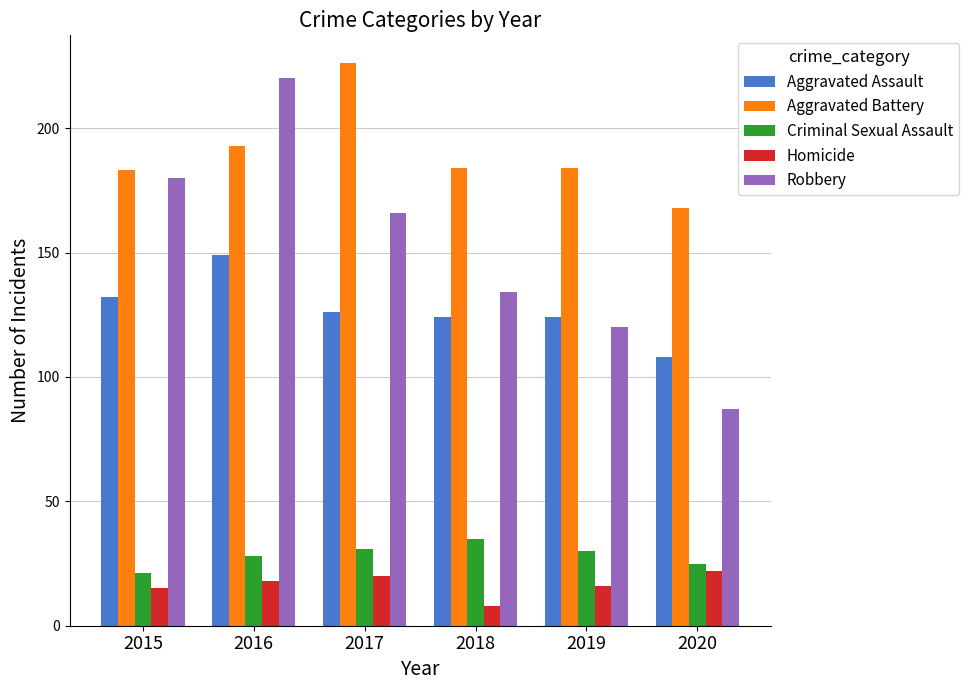

Which series changed the most between 2018 and 2020?

Robbery